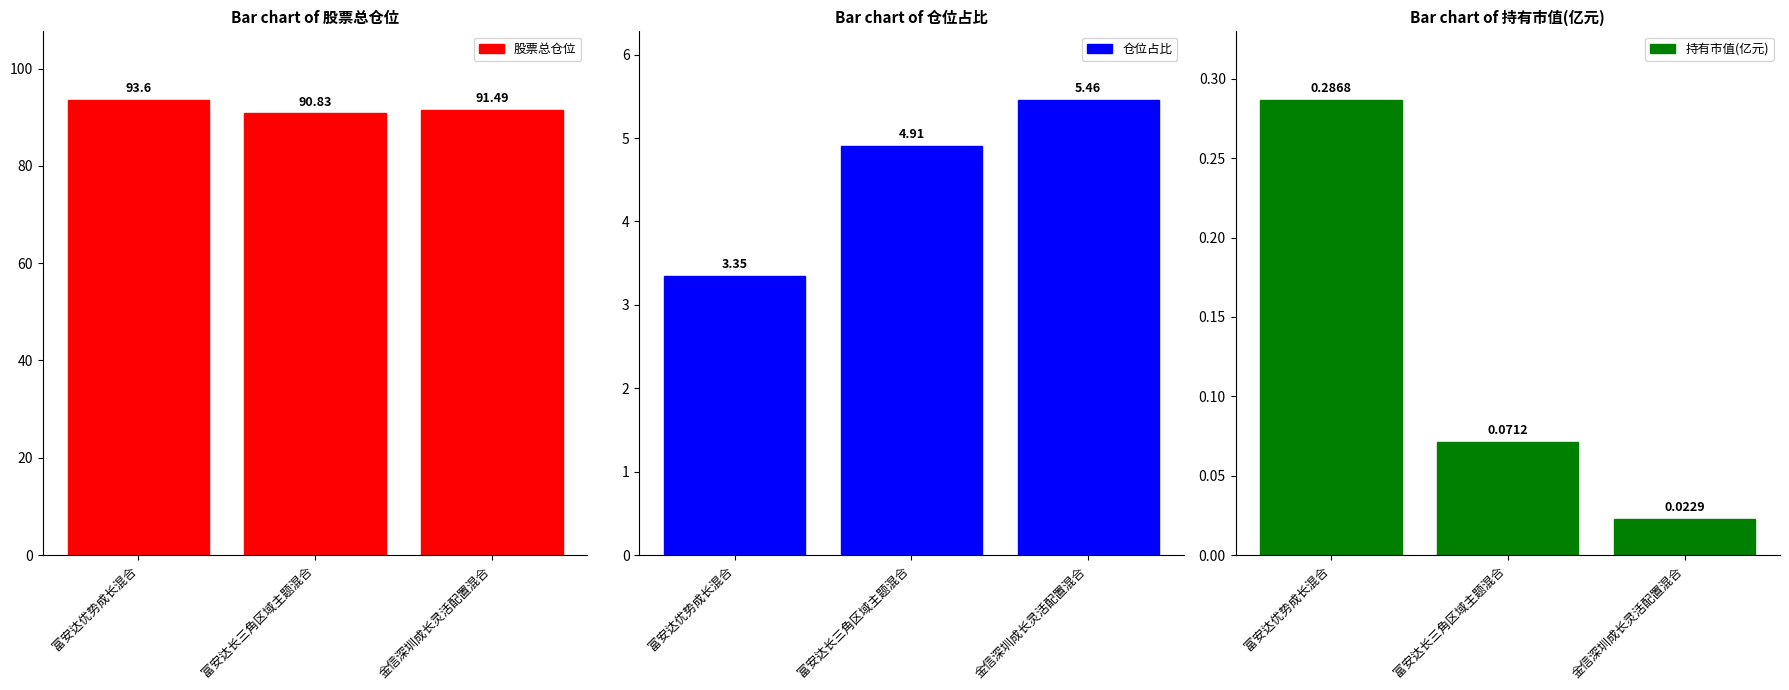

What is the maximum value for 持有市值(亿元)?

0.3